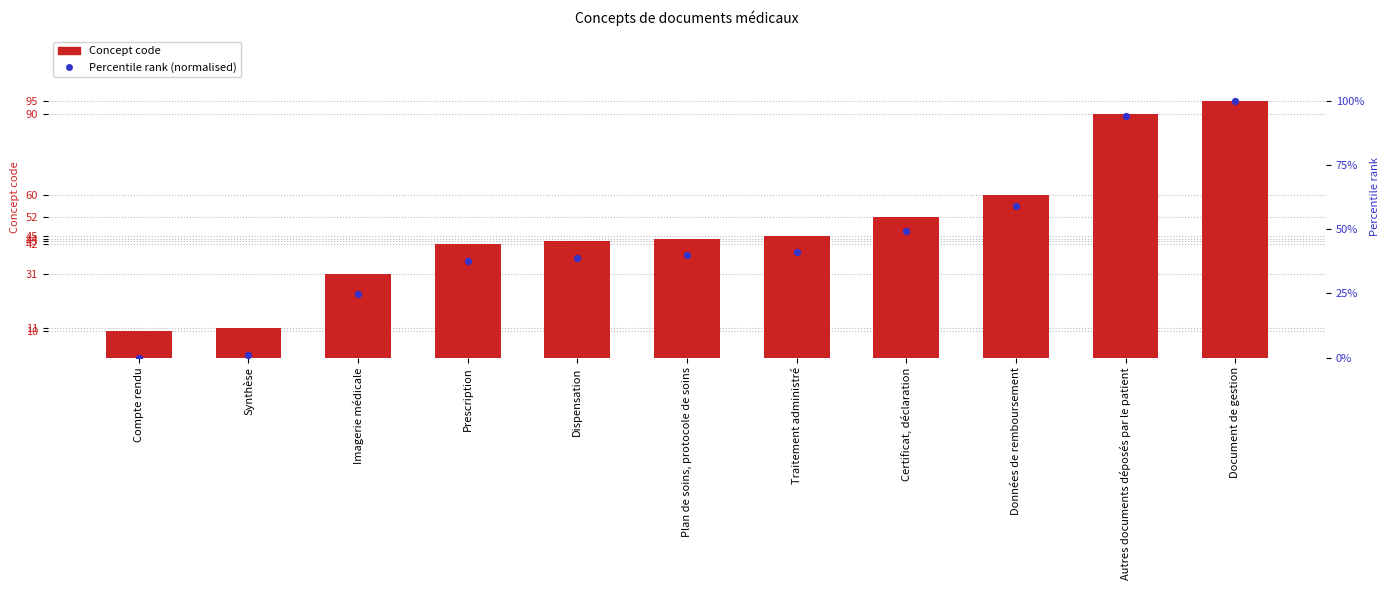

Which series has the largest Y range (max minus min)?

Percentile rank (normalised)